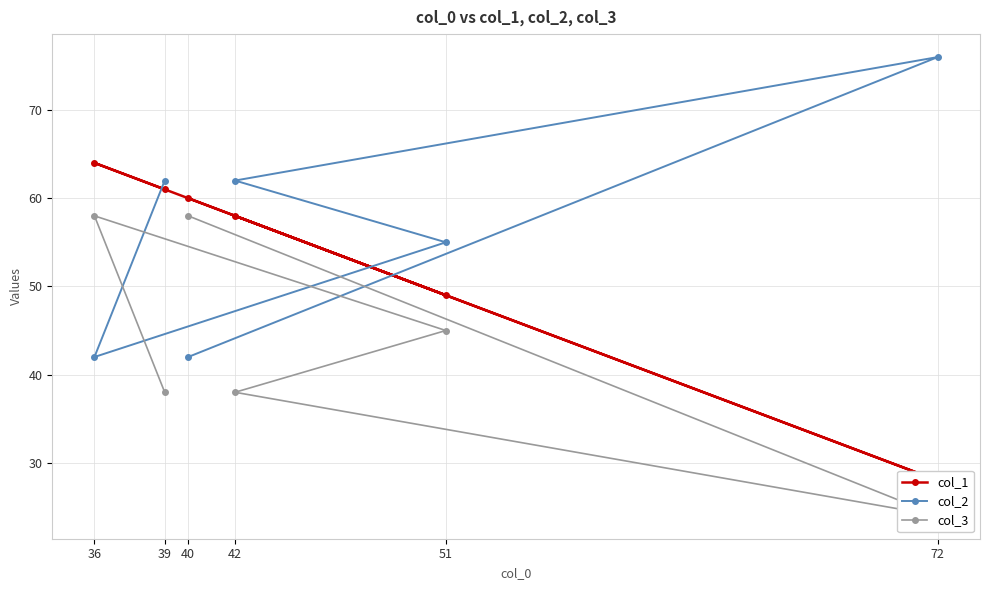

What is the total value across all series at 39?

161